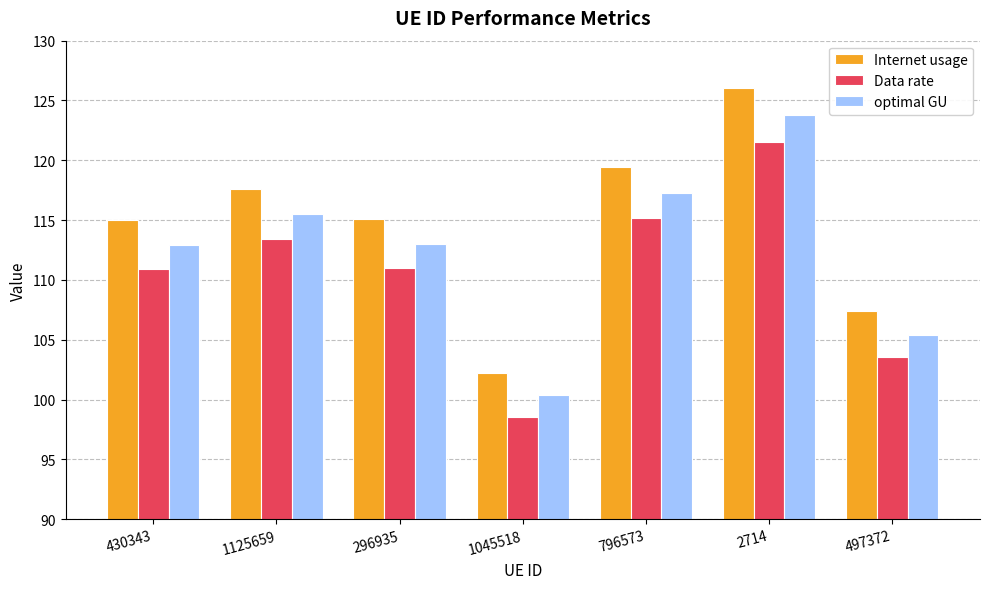

What position from the left is 296935?

3